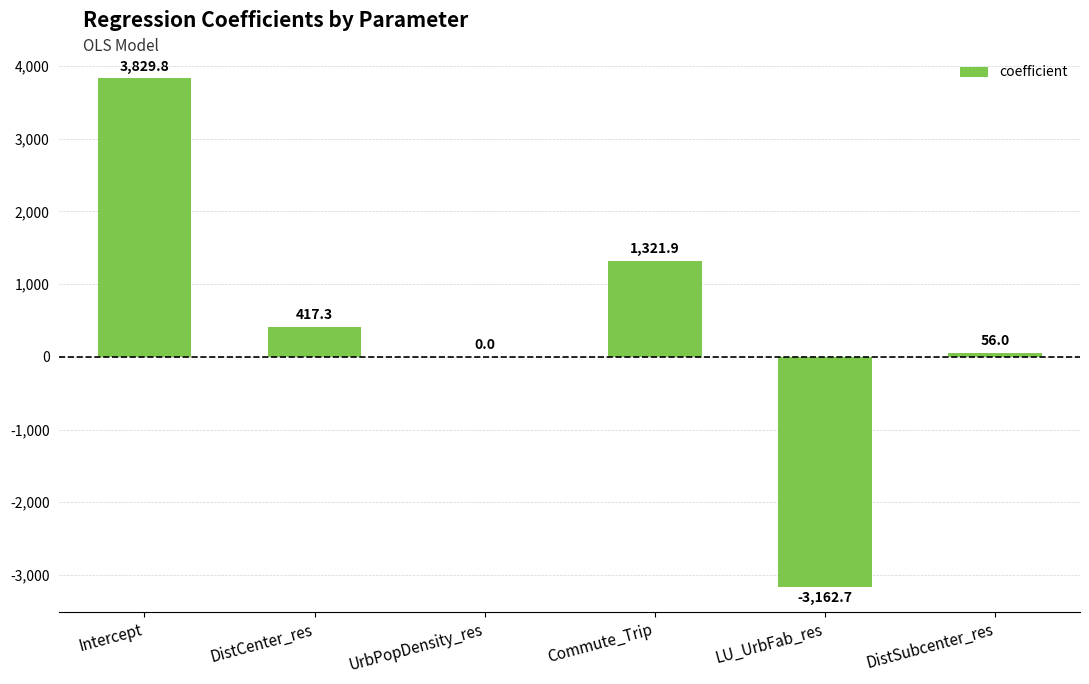

Where is the data nearest to the value 333?

DistCenter_res